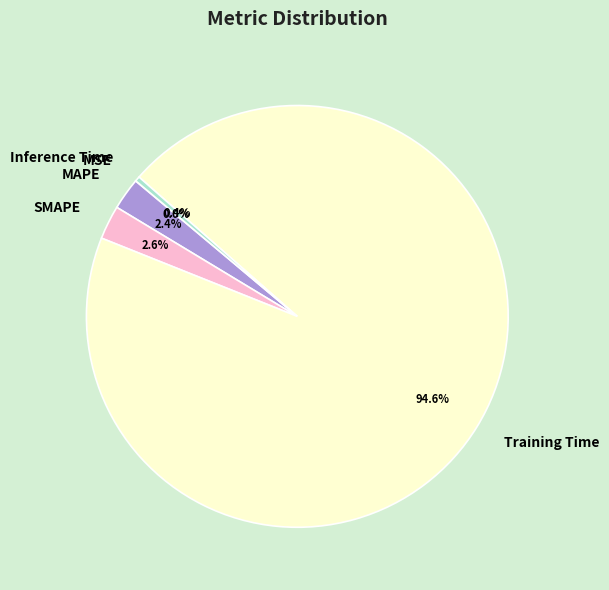

Which slice is the largest?

Training Time